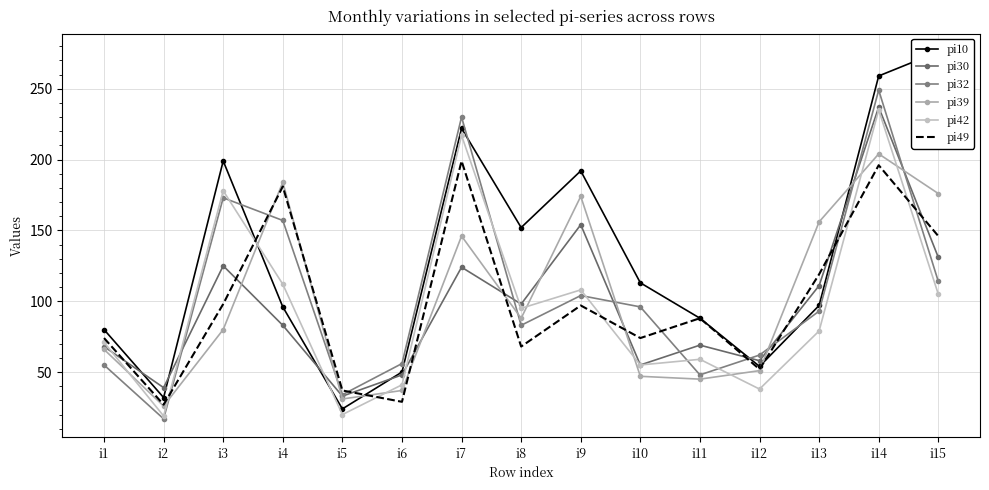

True or false: pi39 and pi42 cross at least once.

True